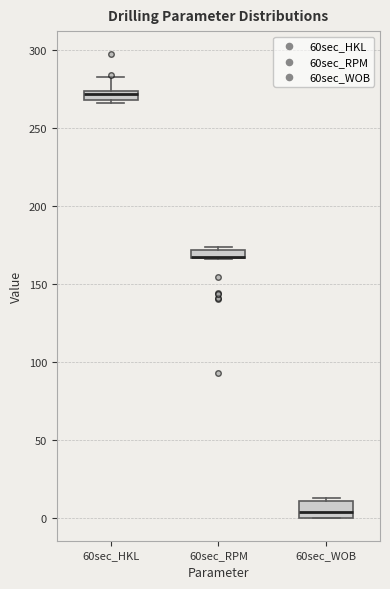

Where is the lower edge of the box for 60sec_HKL on the y-axis? The values are not printed on the chart, so give them approximately, as read against the axis.

270